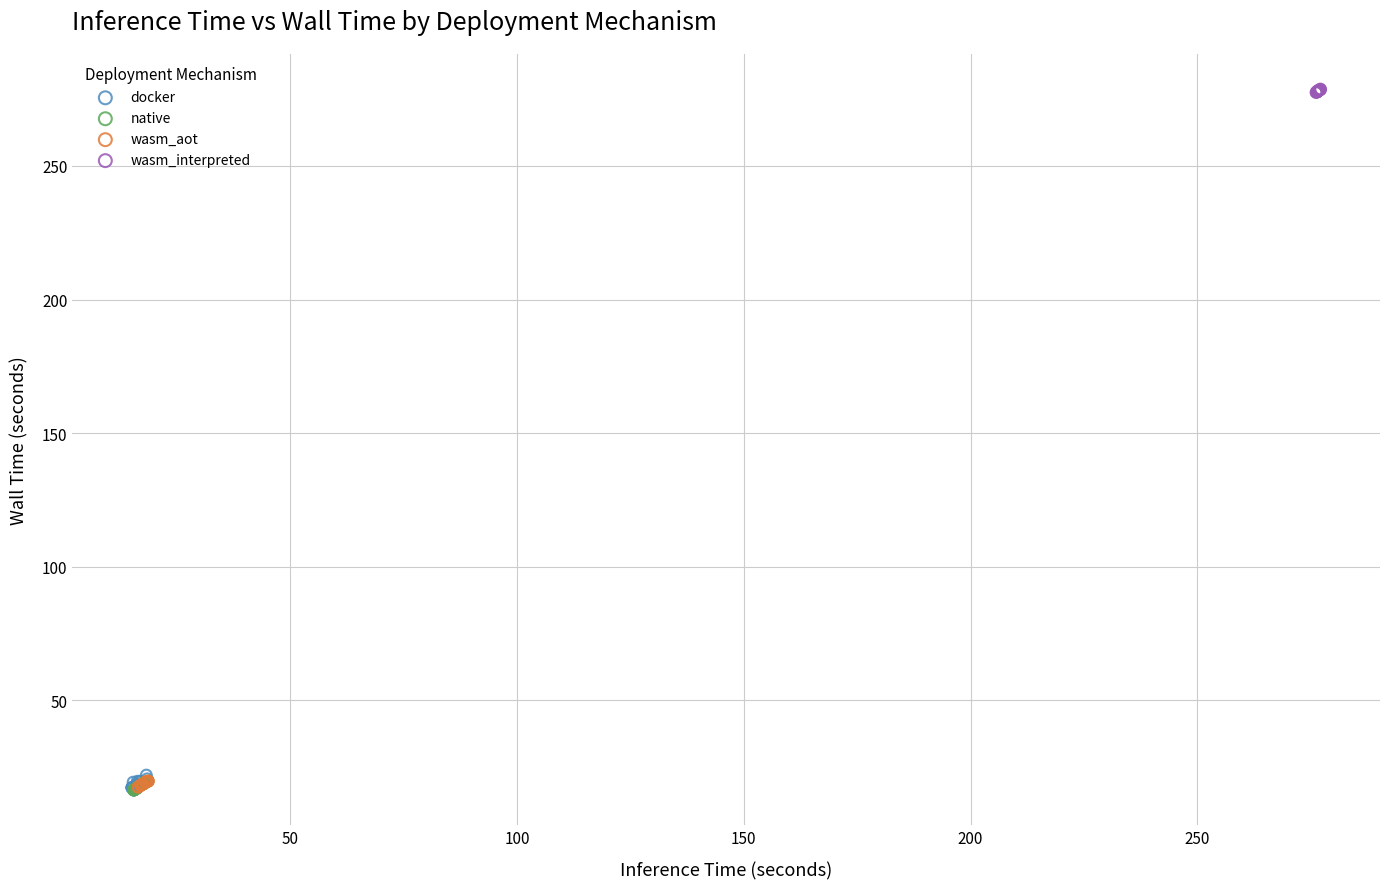

What are all the series names shown in the legend?

docker, native, wasm_aot, wasm_interpreted